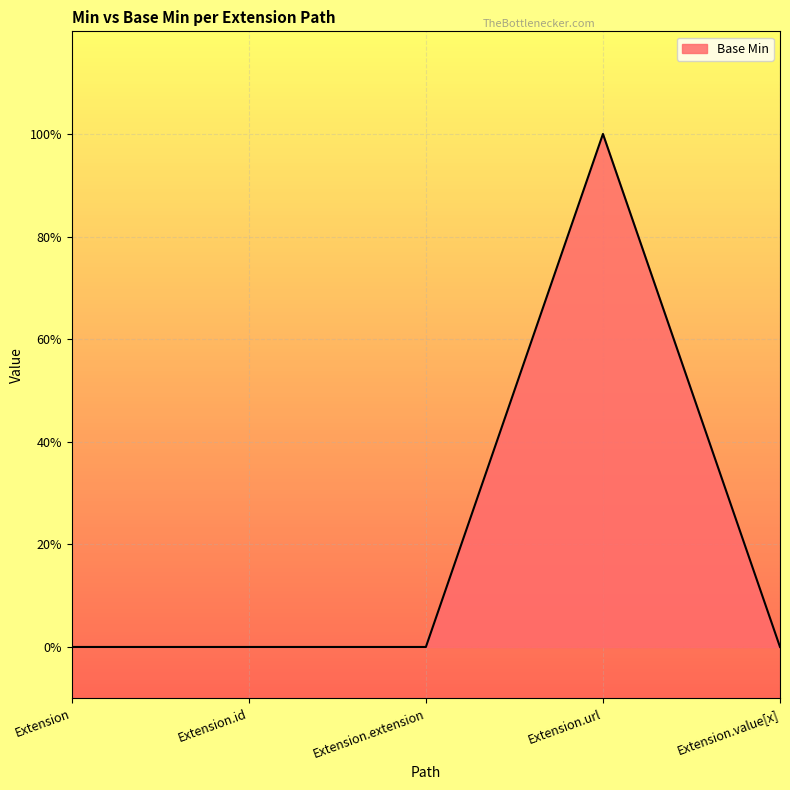

Reading left to right, extract all data points from this chart.

Extension=0	Extension.id=0	Extension.extension=0	Extension.url=1	Extension.value[x]=0